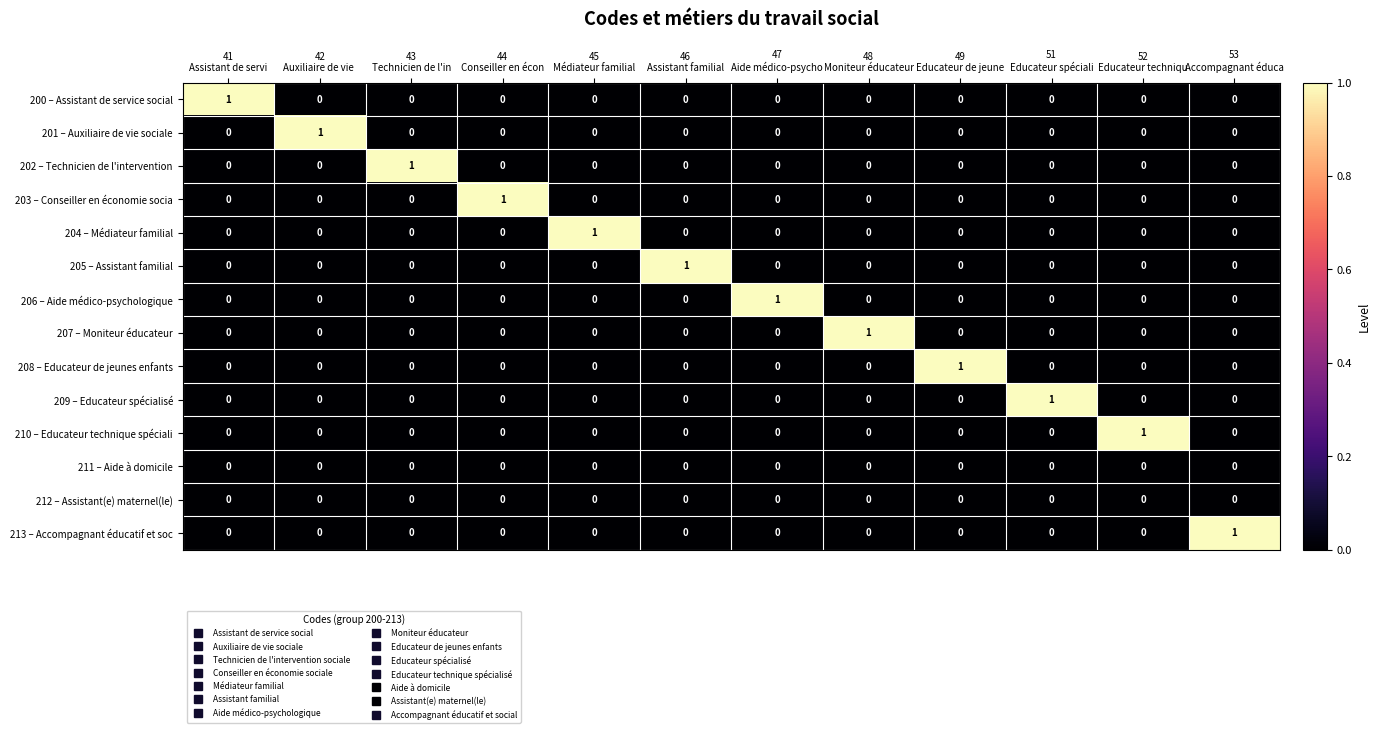

Count the 208 – Educateur de jeunes enfants values in the range 0 to 1.

12